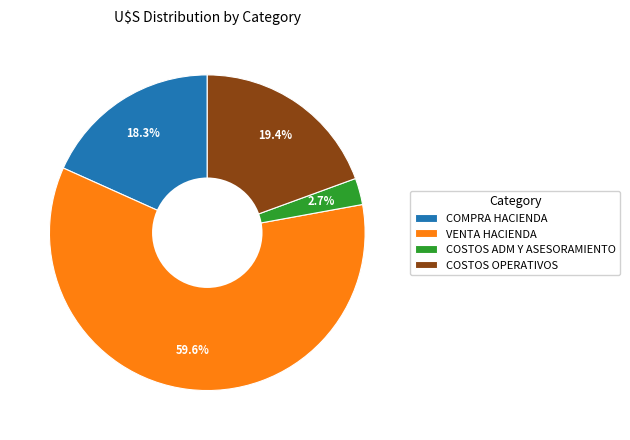

To the nearest percent, what portion does COSTOS ADM Y ASESORAMIENTO represent?

3%